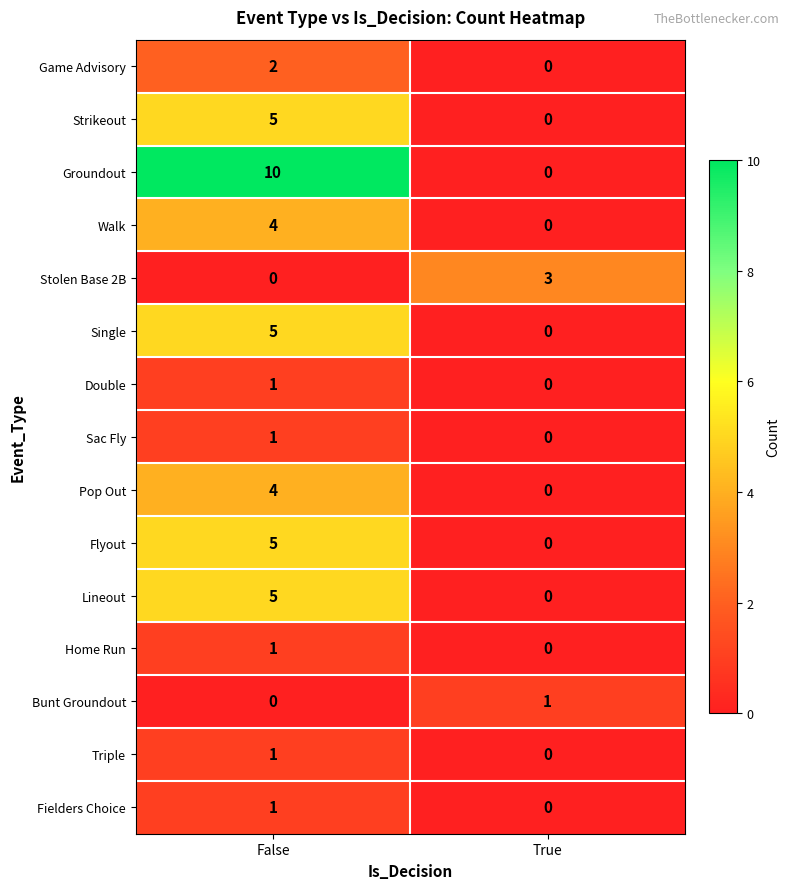

At which label is Single closest to 2?

True